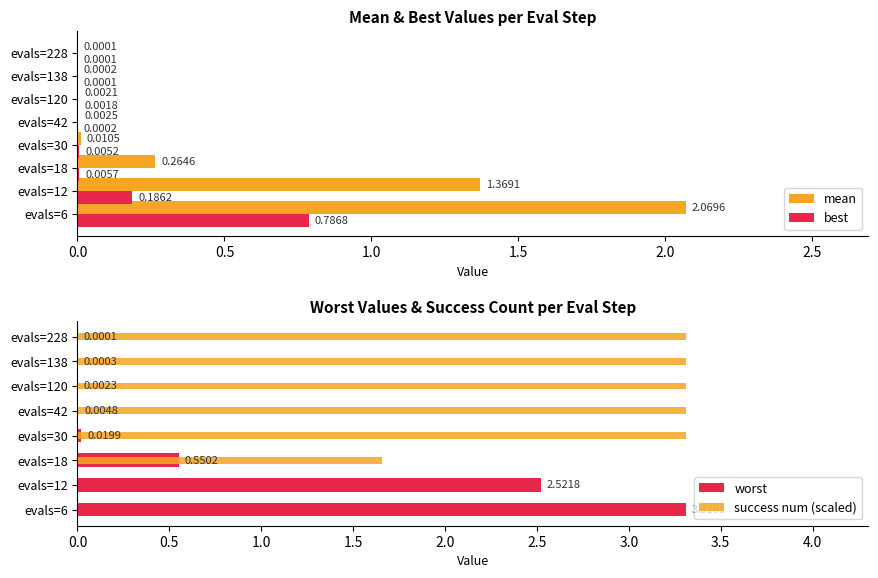

What is the sum of all best values?

1.0